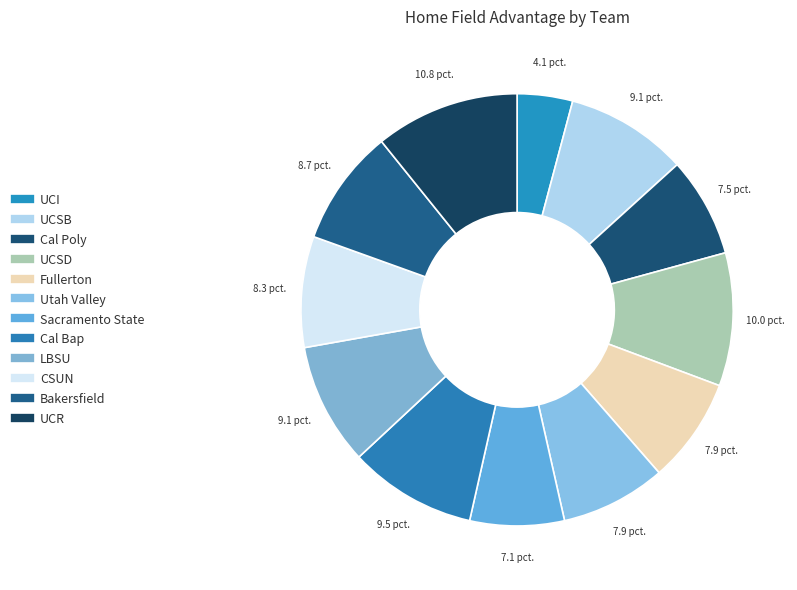

Combined, what portion of the pie is Fullerton and Sacramento State?

14.9%